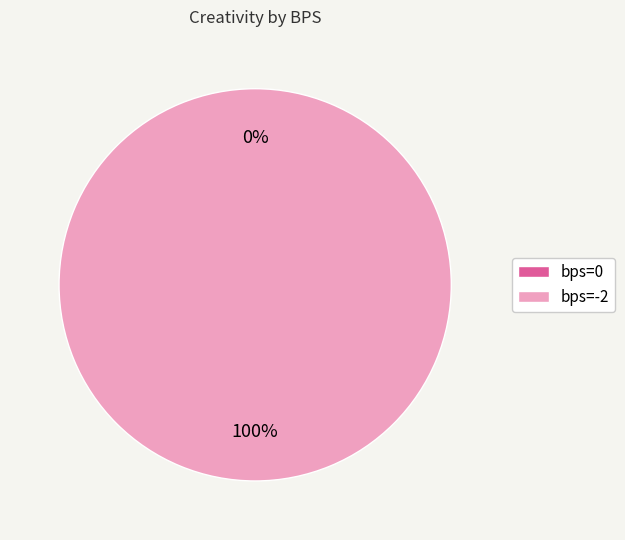

Rank the categories by value from lowest to highest.

0, -2